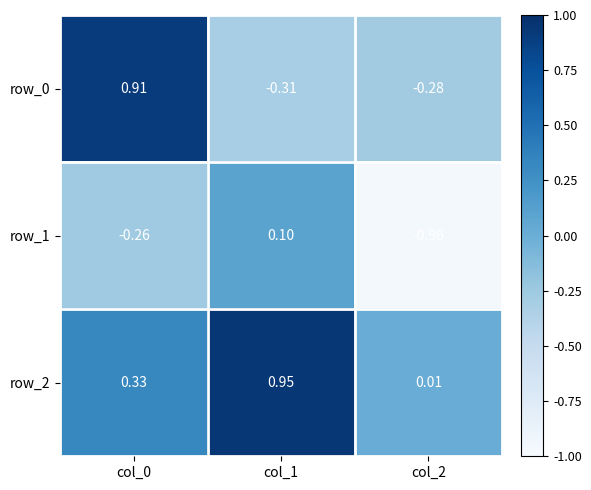

Which category has the highest value across all series?

col_1